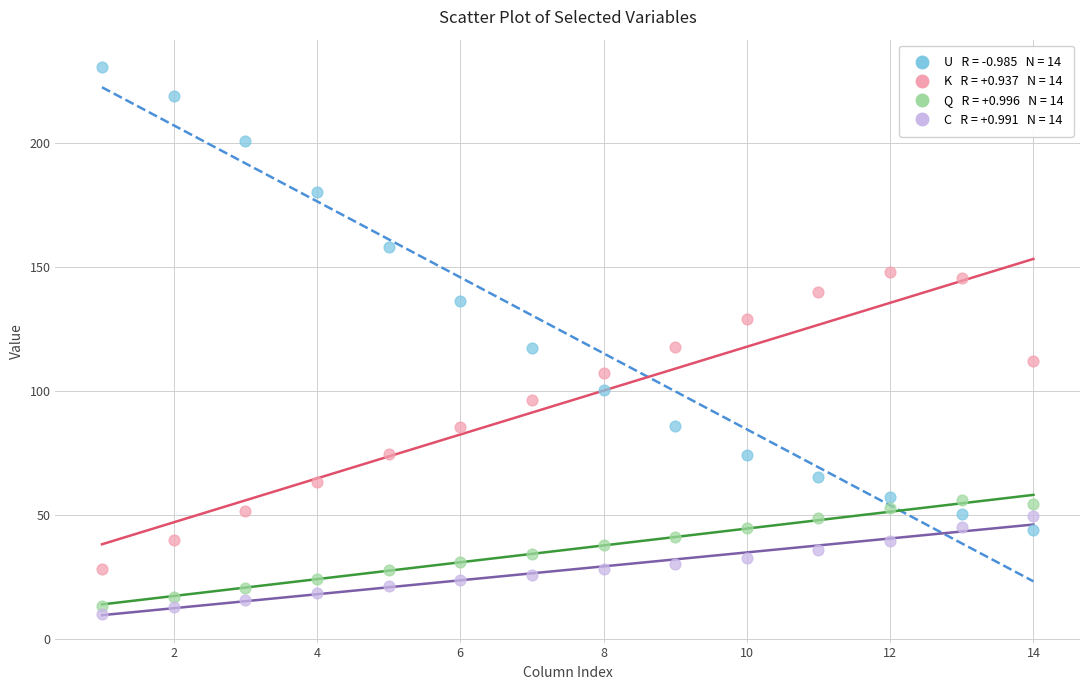

Across all data points, what is the range of Y values (max minus min)?

220.5